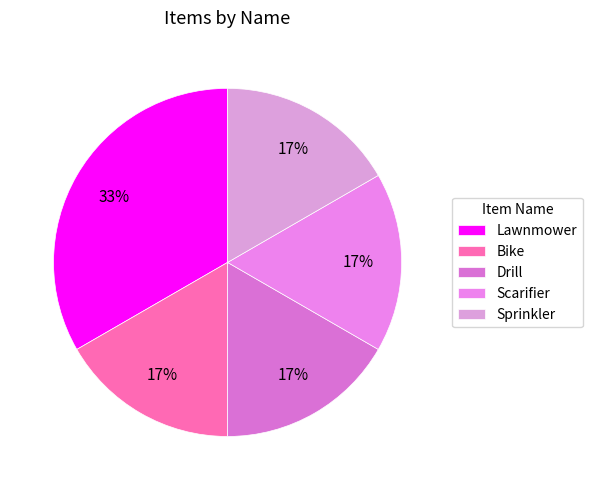

Which category has the biggest portion of the pie?

Lawnmower